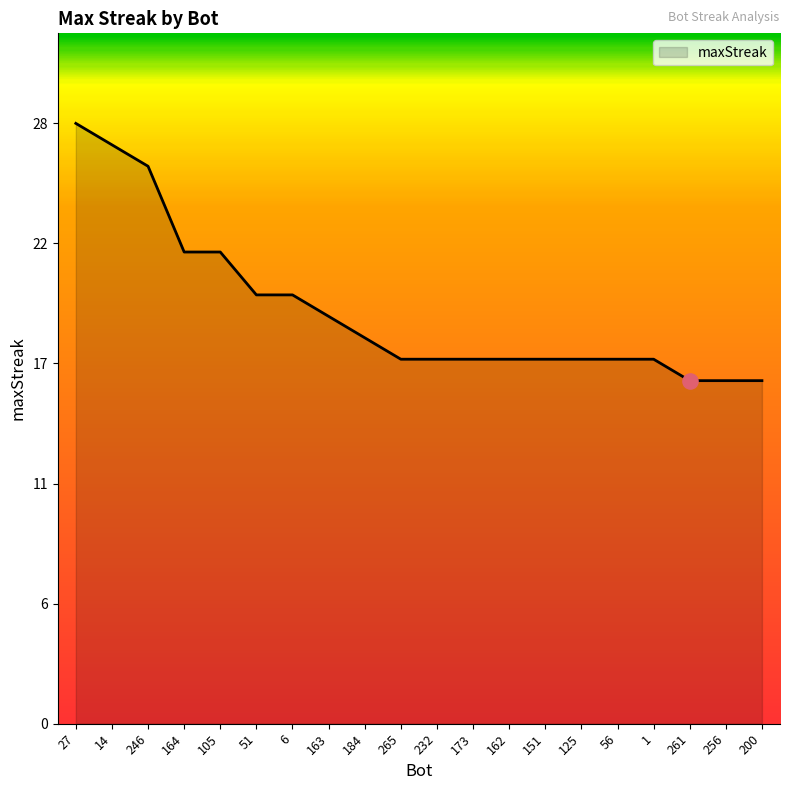

Is this an area chart (filled region under the line)?

Yes